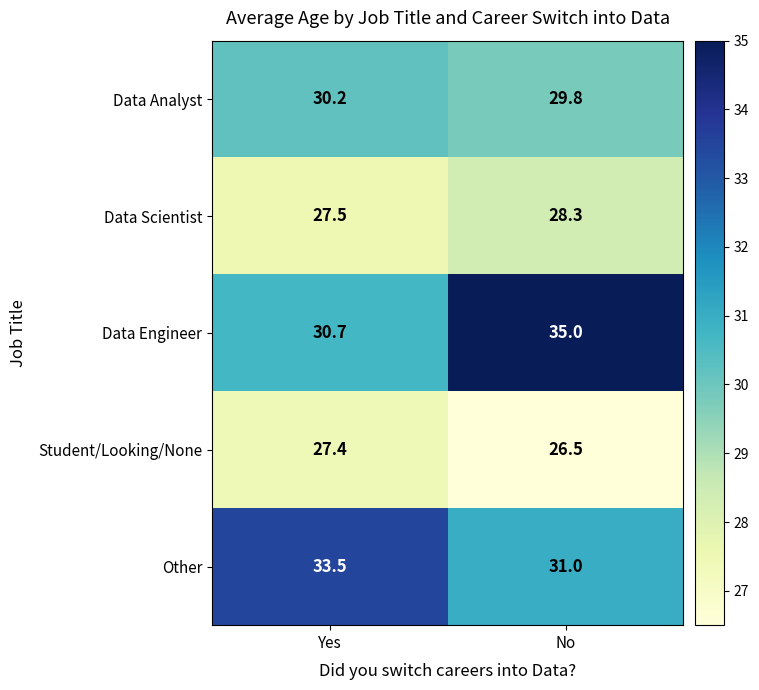

At which label does Data Analyst first exceed 30?

Yes